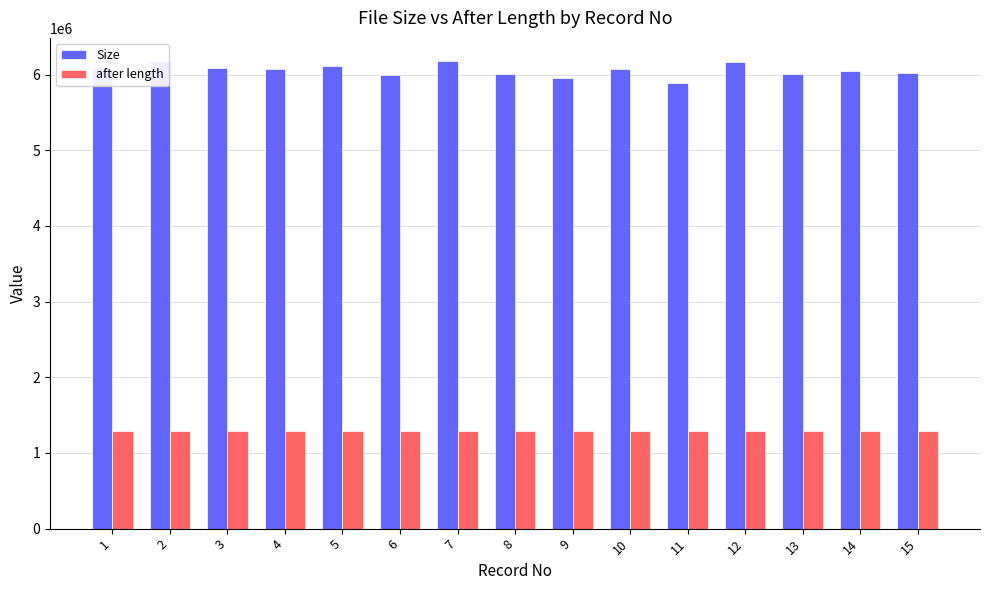

Count the number of data series in this chart.

2